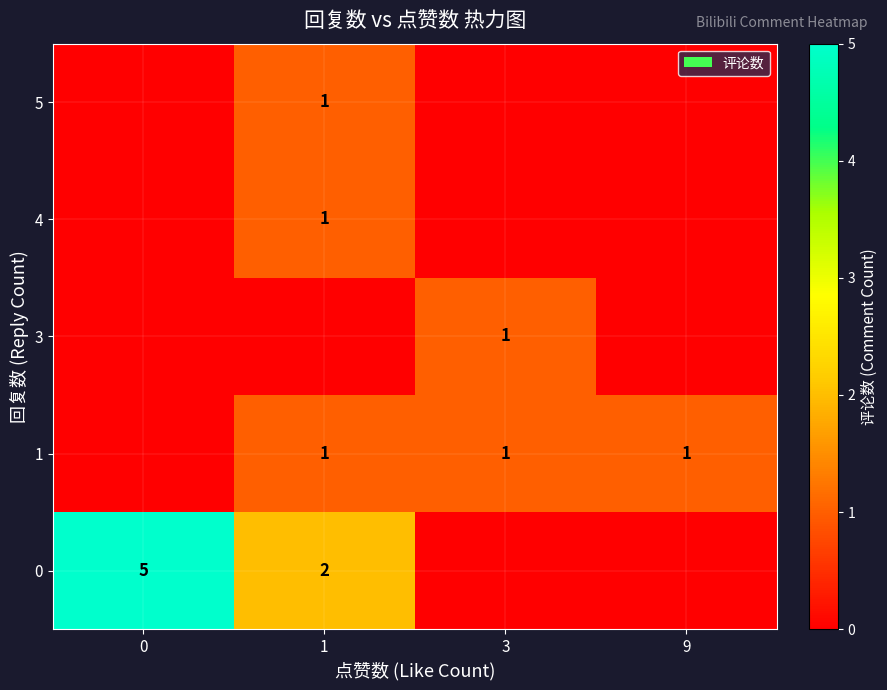

True or false: 0 has a value of 7 at 0.

False